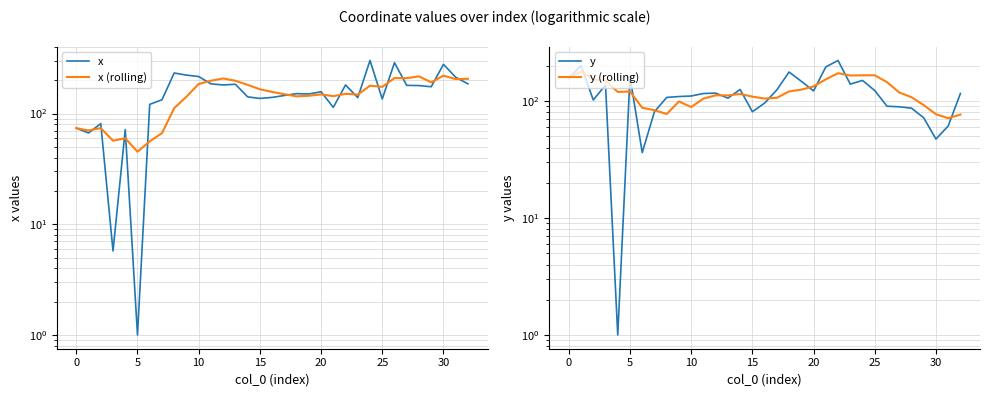

In y, how many points are lower than both neighbors (excluding endpoints)?

8